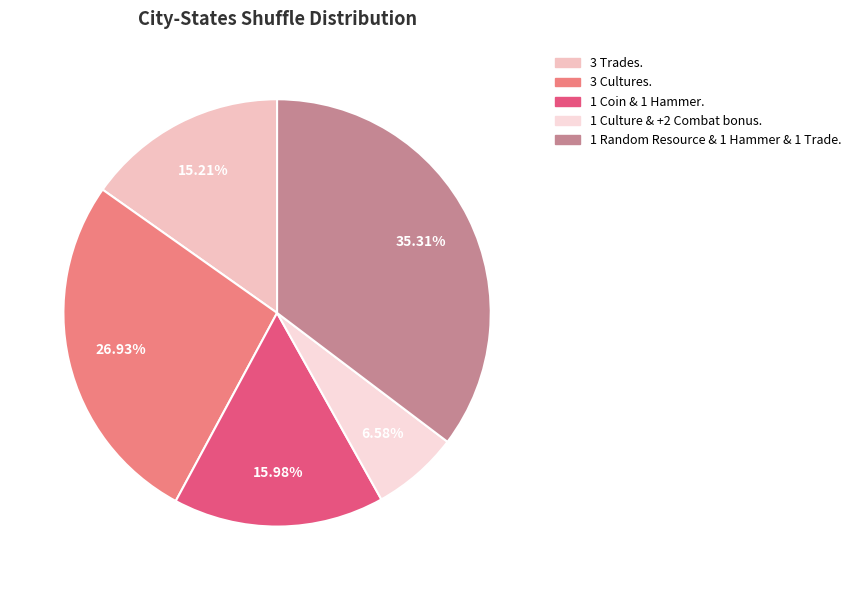

True or false: 1 Culture & +2 Combat bonus. accounts for 1% of the total.

False